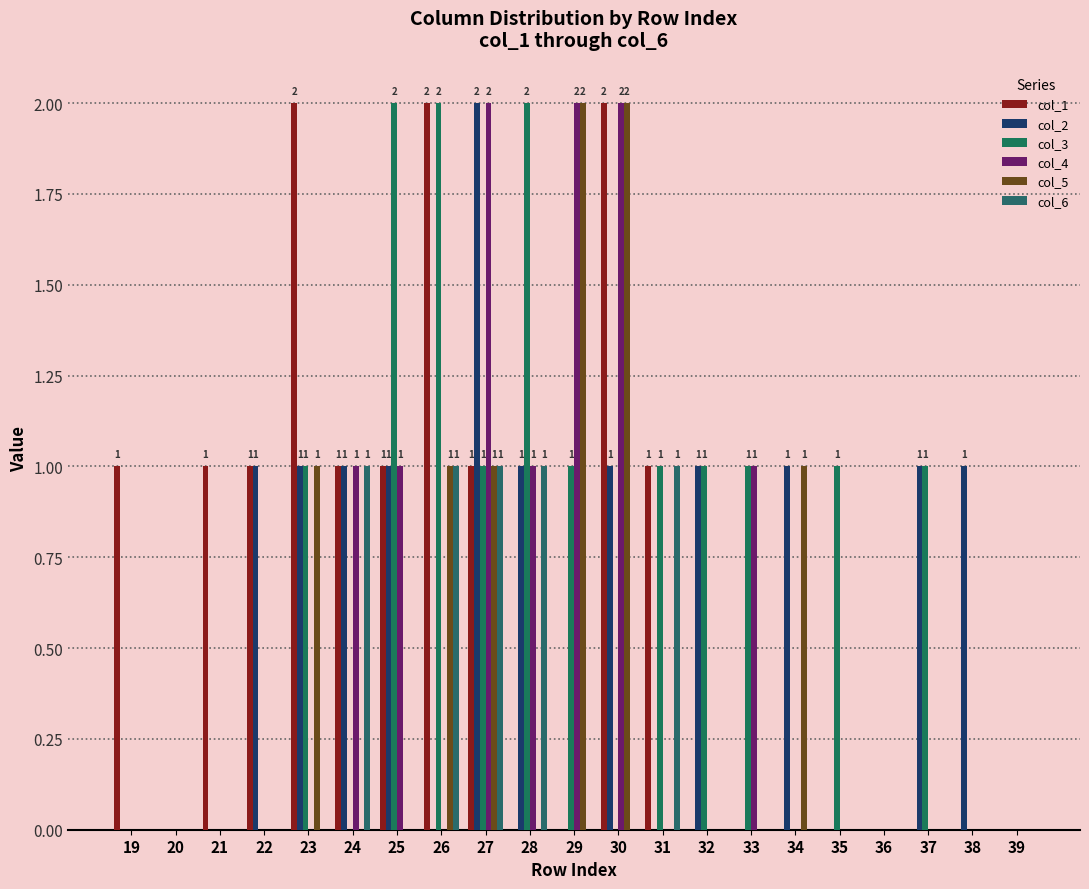

Does the chart contain stacked bars?

No